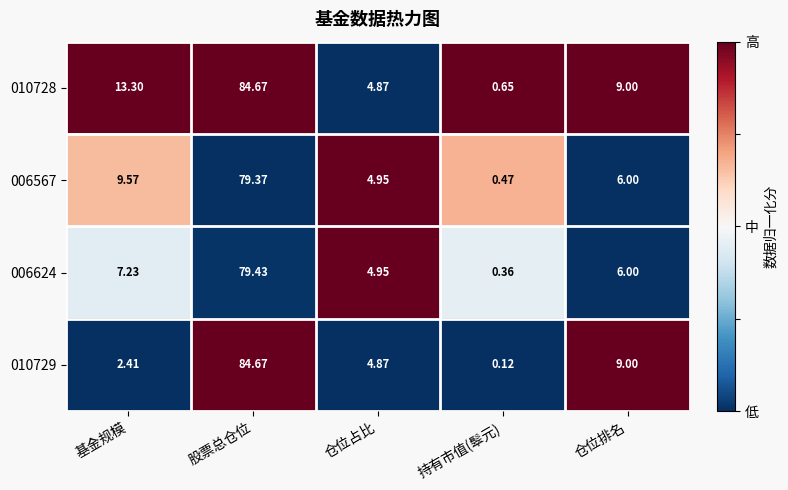

Is the value of 010728 at 持有市值(䯿元) greater than the value of 010729 at 仓位占比?

No